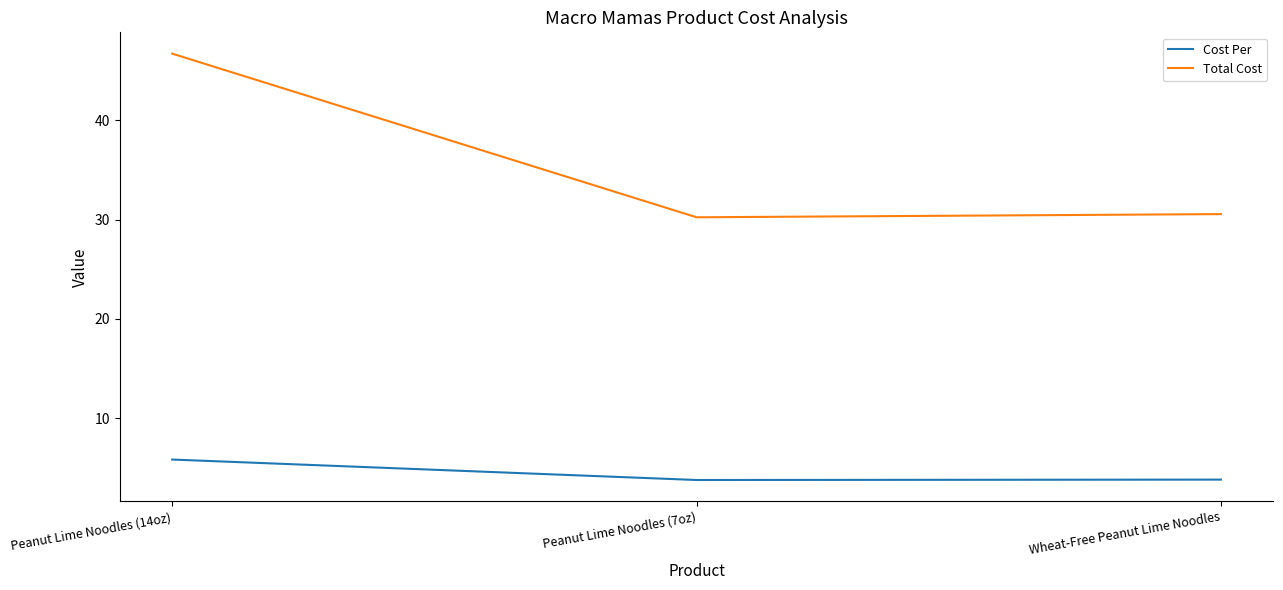

What value does the Cost Per series have at Wheat-Free Peanut Lime Noodles?

3.8